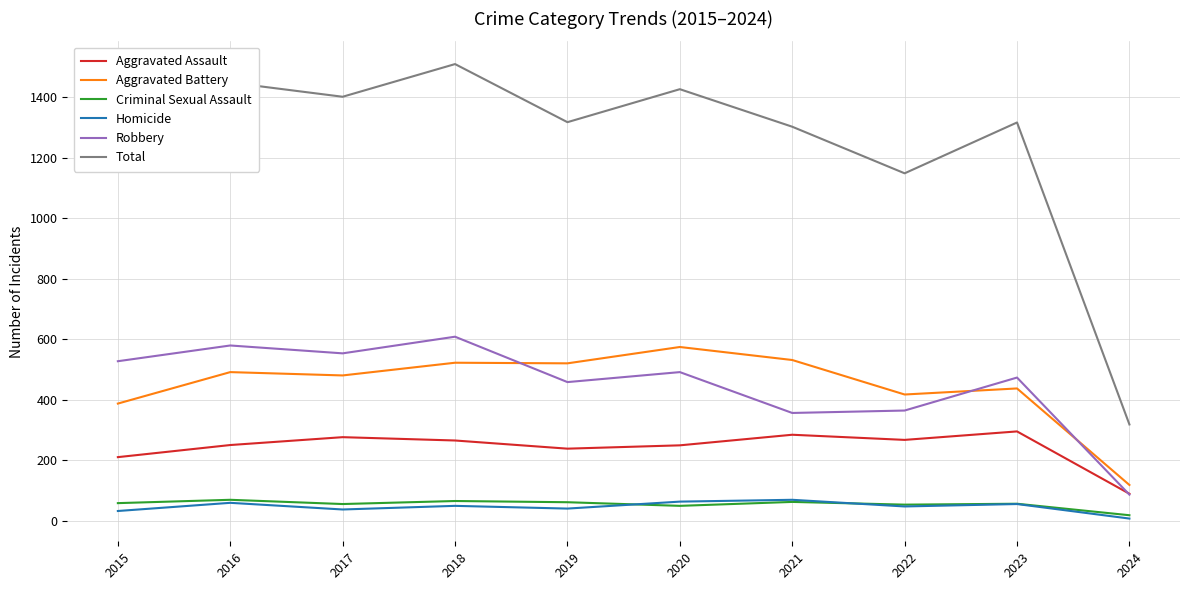

At how many categories does at least one series exceed 1108?

9